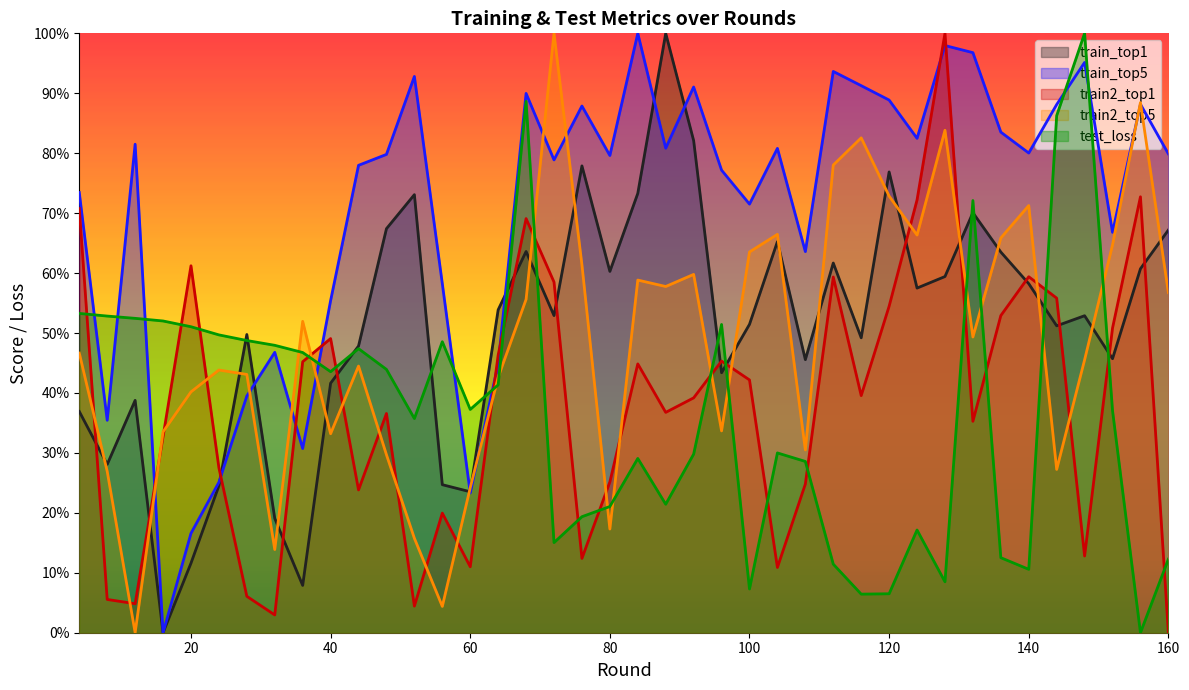

At which category does the chart reach its minimum across all series?

16